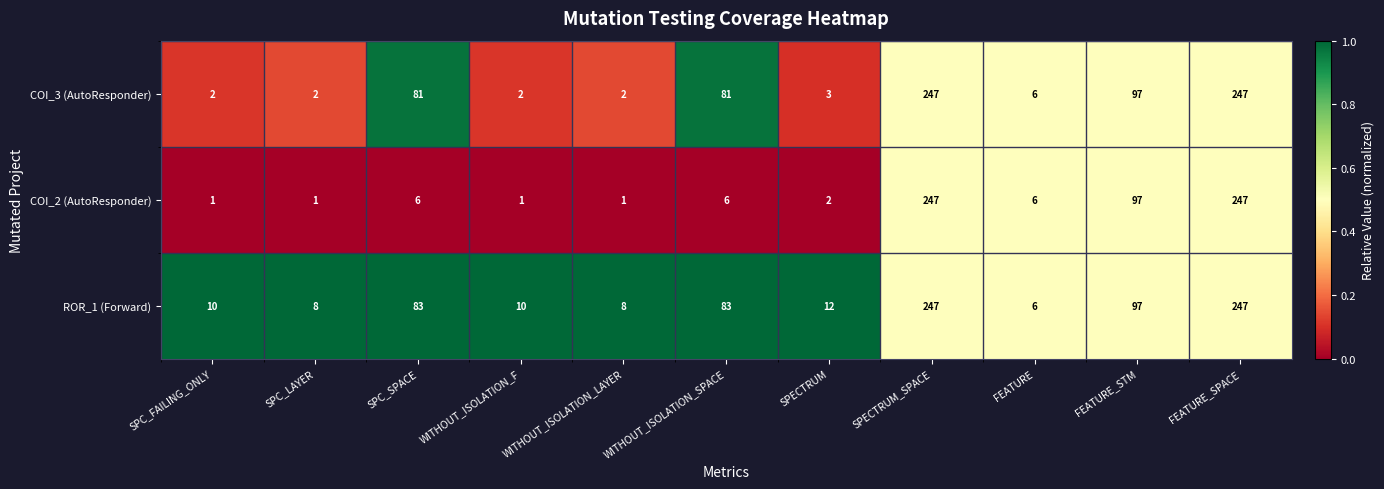

What is the difference between the second highest and minimum values in the ROR_1 (Forward) series?

241